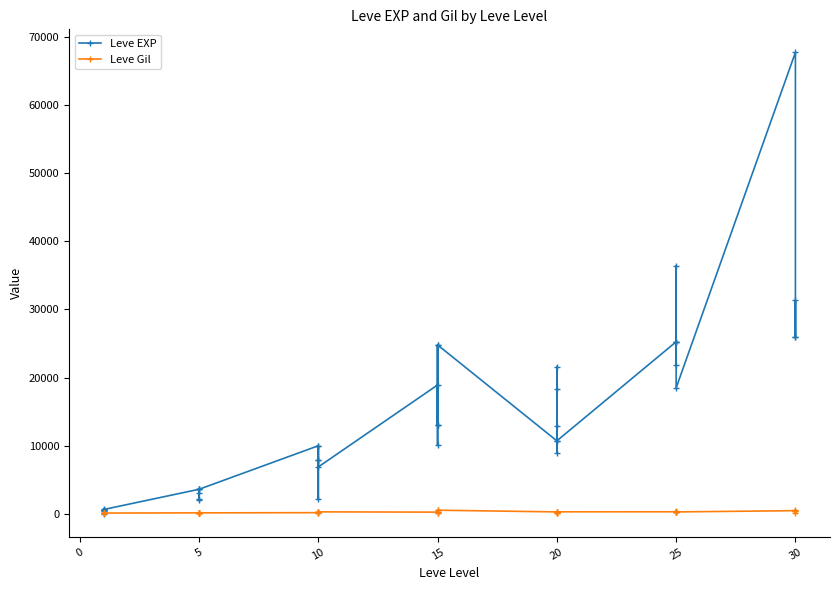

Which series has the largest range (max minus min)?

Leve EXP